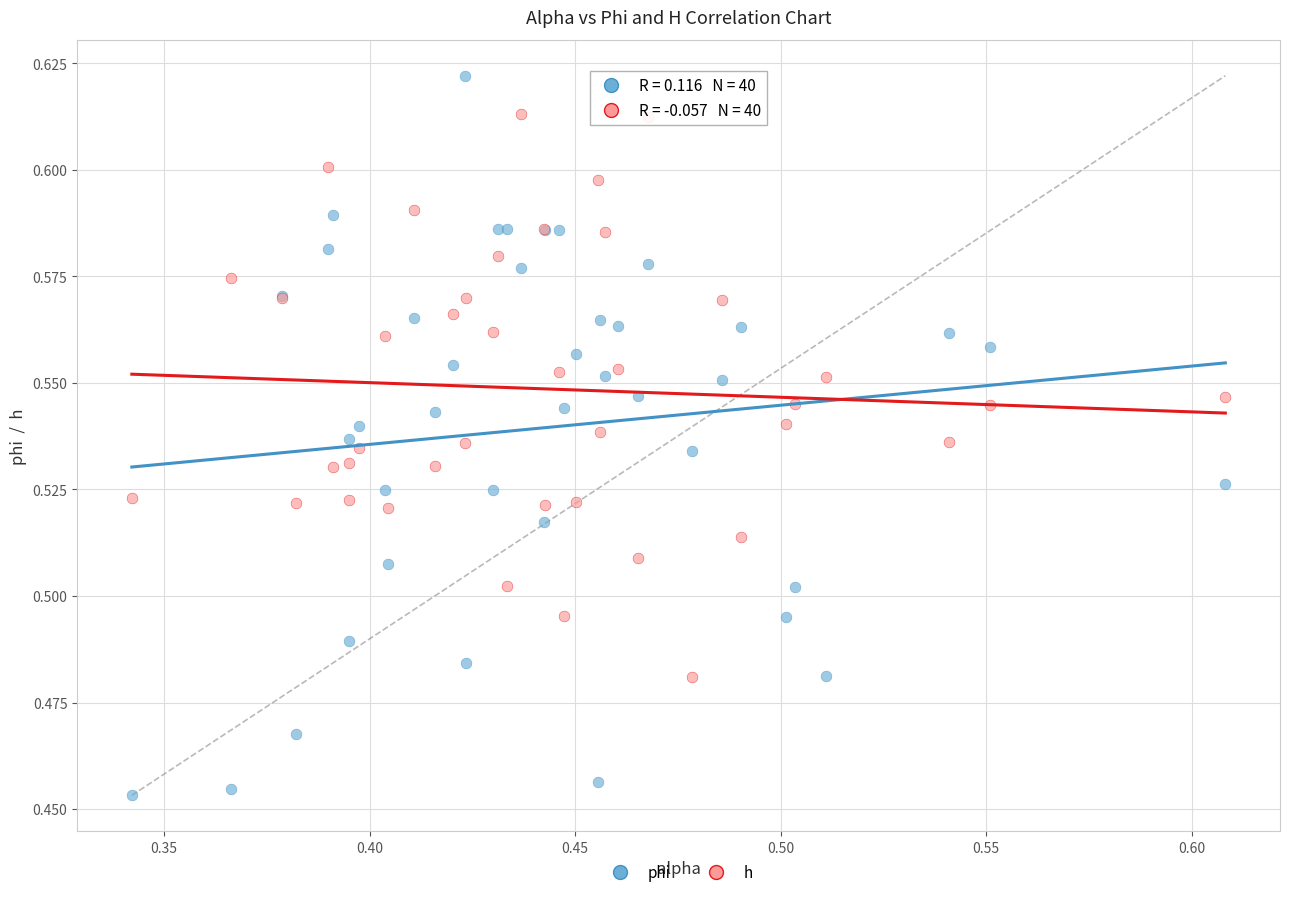

What is the X range (max minus min) for the scatter plot?

0.3